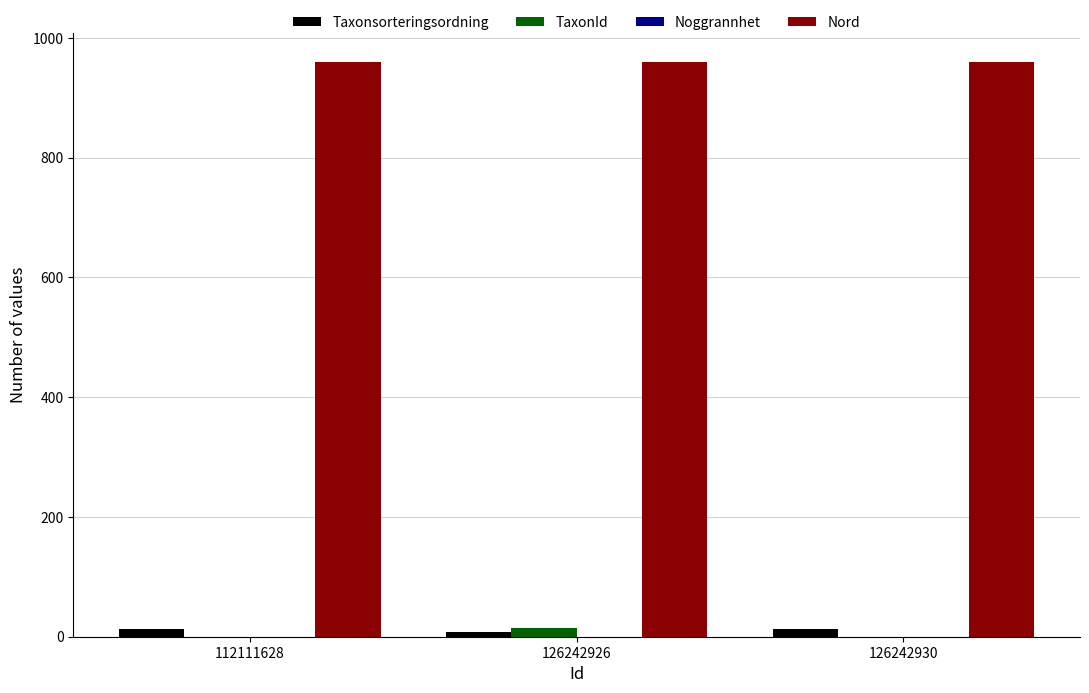

True or false: TaxonId has a value of 0.2 at 112111628.

True